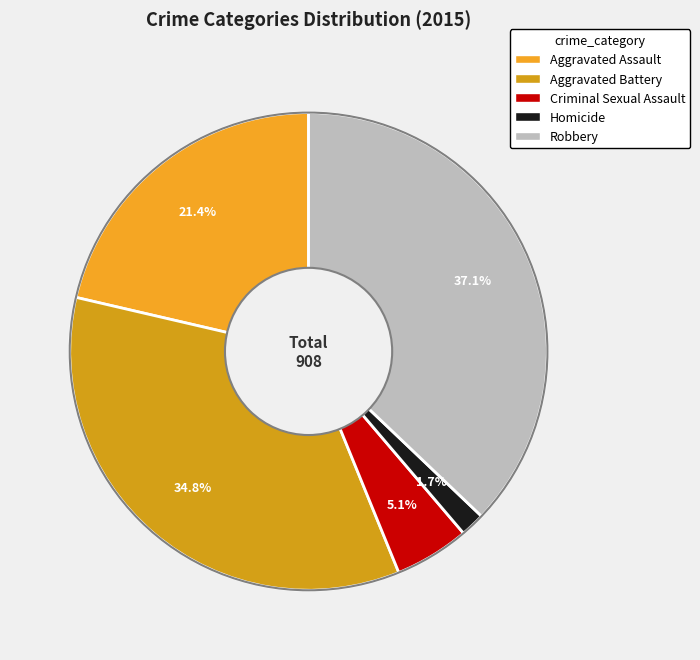

How many slices are in this pie chart?

5